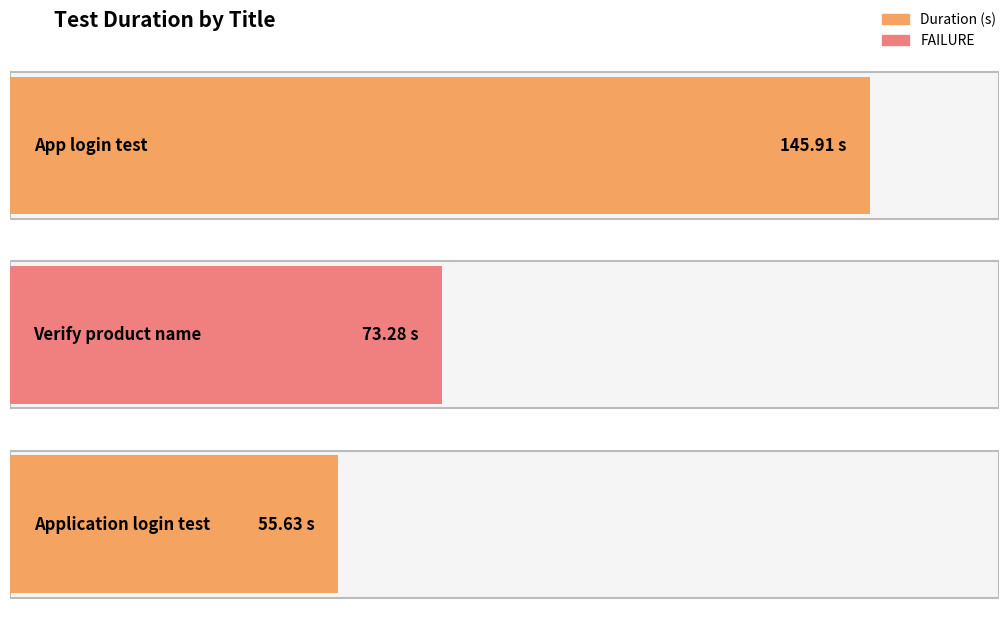

Reading right to left, transcribe all the data shown in this chart.

55.6	73.3	145.9